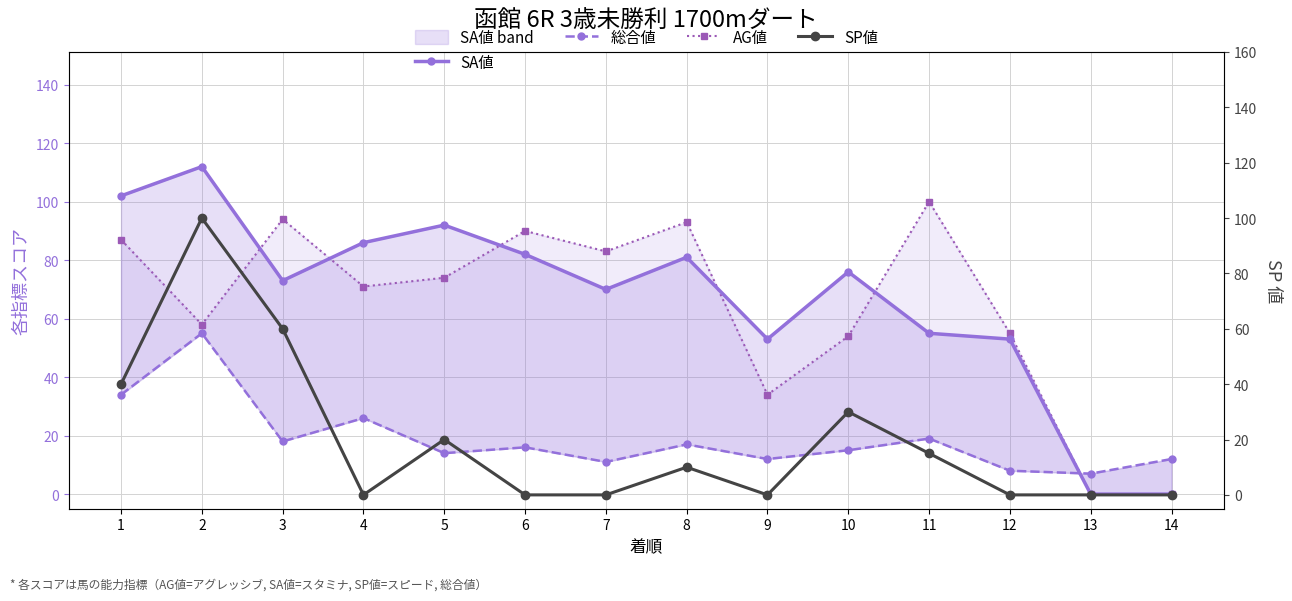

The AG値 series shows 90 at 6. True or false?

True